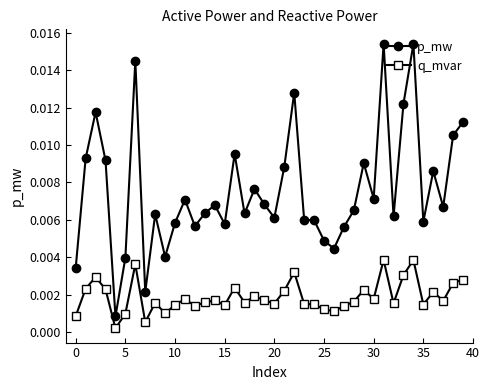

Does the chart display data point markers on the line(s)?

Yes